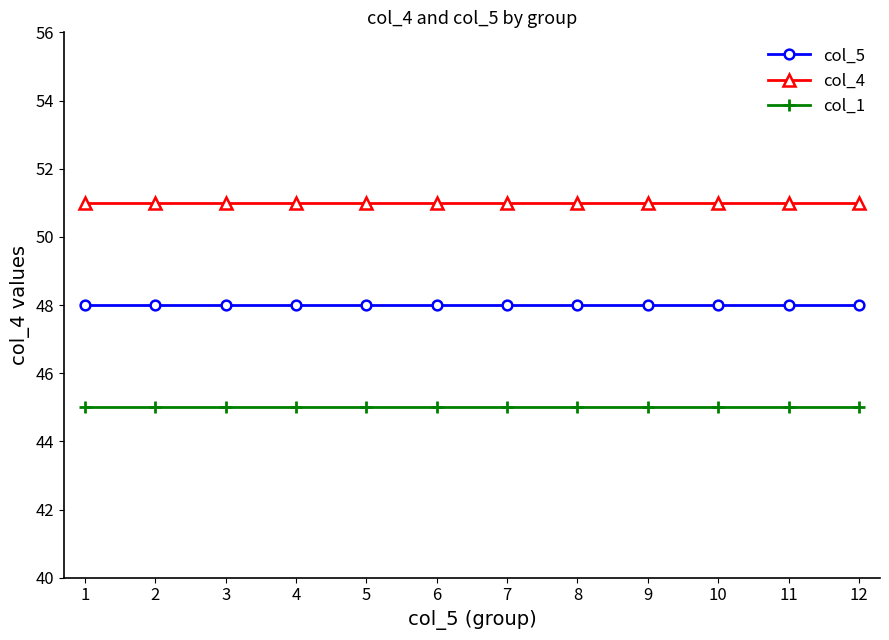

How many series are shown in this chart?

3